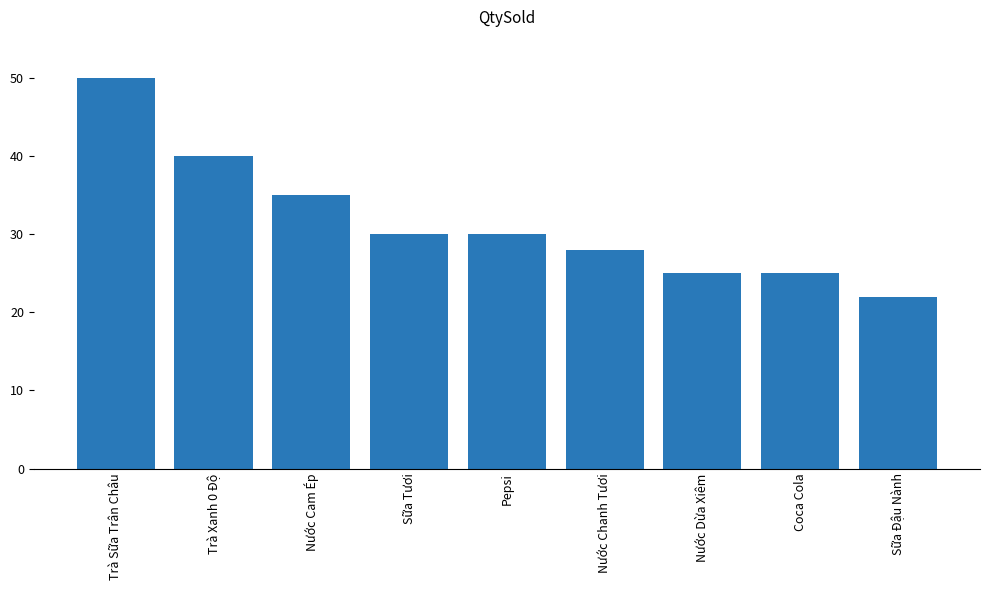

What is the sum of the values at Trà Xanh 0 Độ and Nước Chanh Tươi?

68